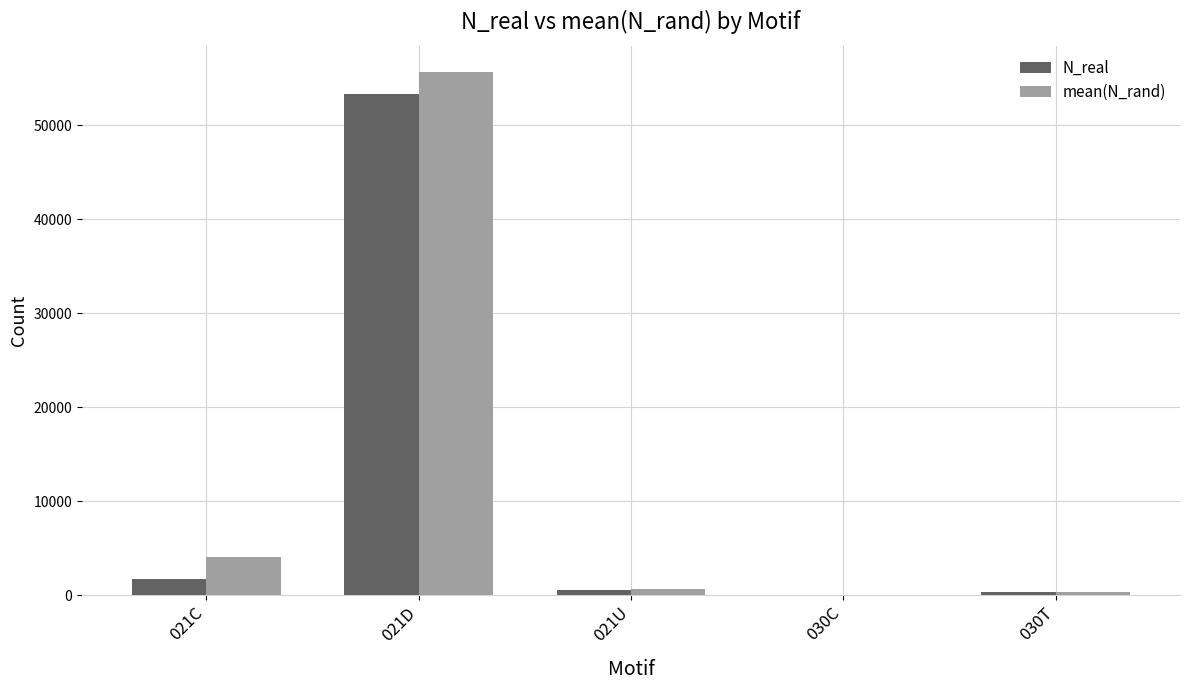

How many groups of bars are there?

5